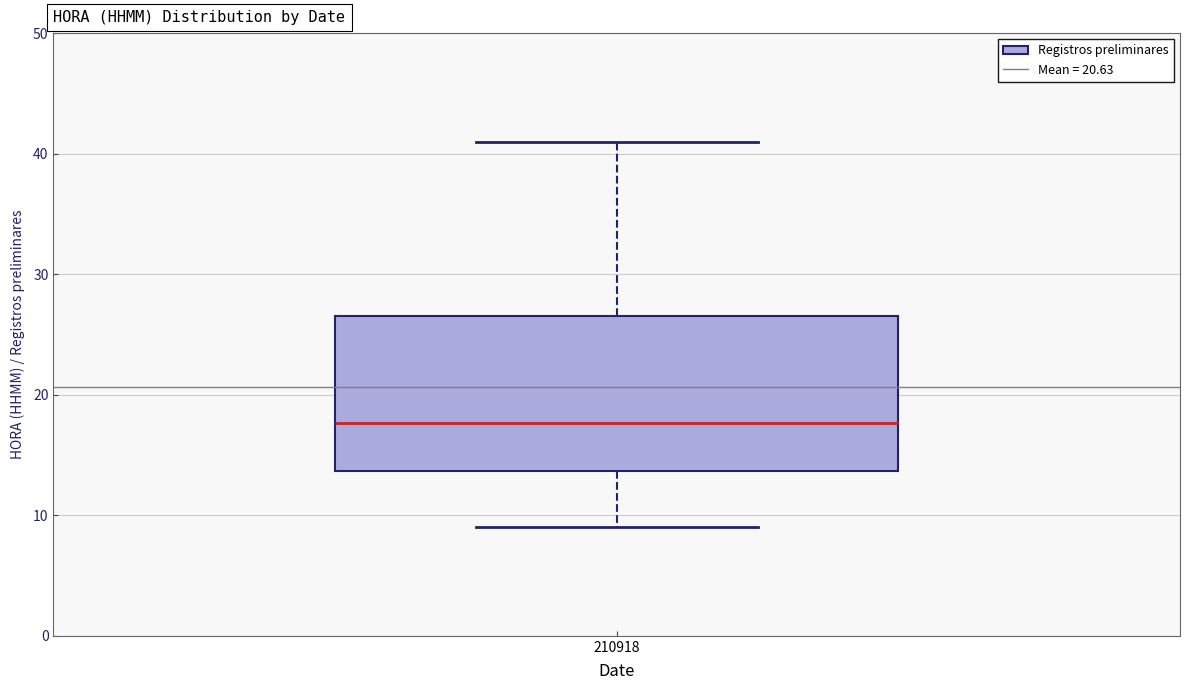

Where does the median line of the box at x = 210918 sit on the y-axis? The values are not printed on the chart, so give them approximately, as read against the axis.

18